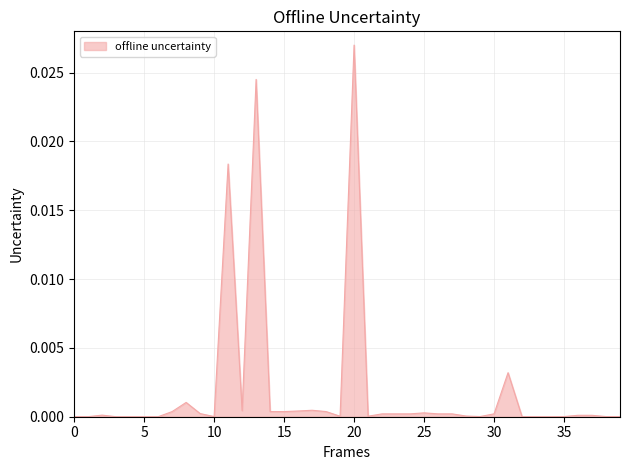

Which label corresponds to the largest value in the chart?

20